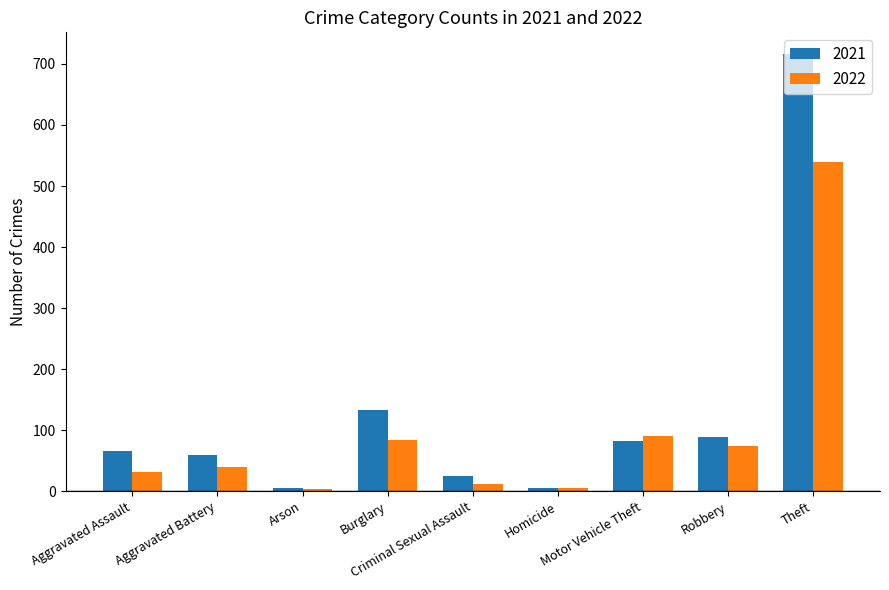

The 2021 series shows 60 at Aggravated Battery. True or false?

True